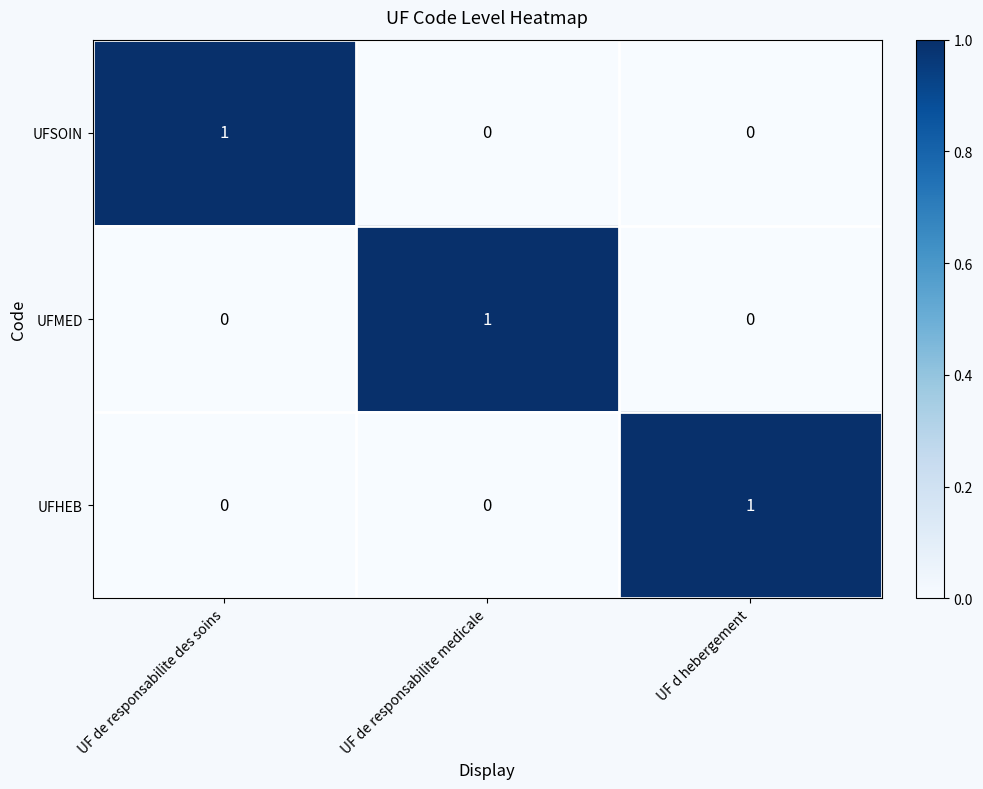

At how many categories does at least one series exceed 0?

3